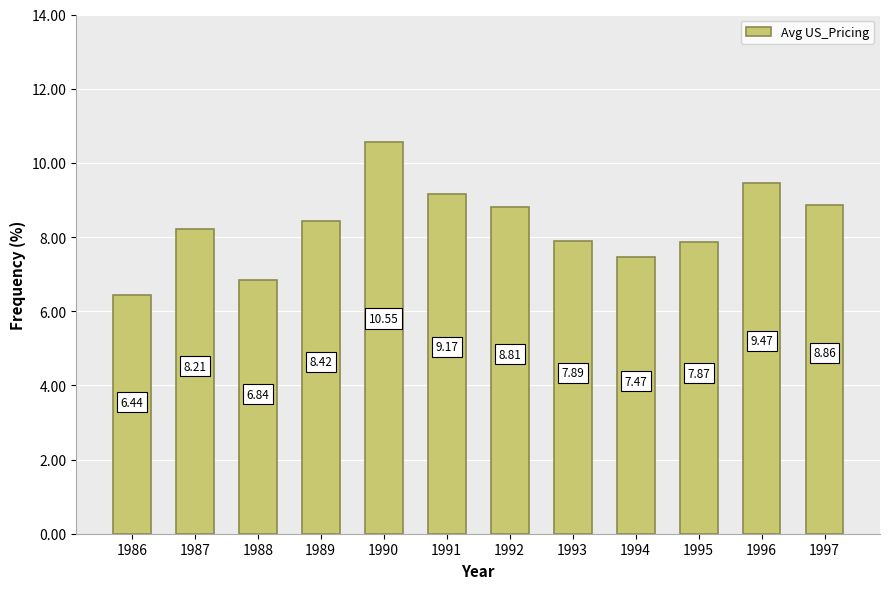

What is the greatest value displayed?

10.6